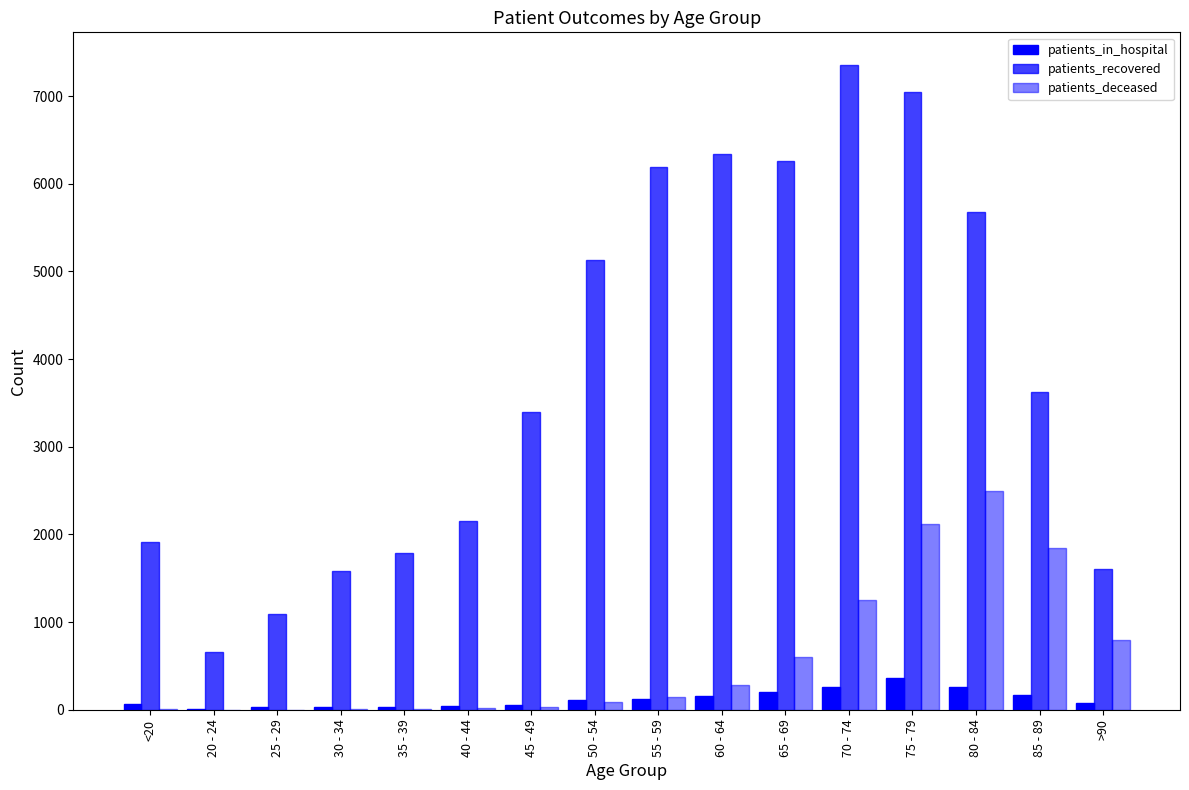

What is the difference between the maximum and minimum values in the patients_recovered series?

6704